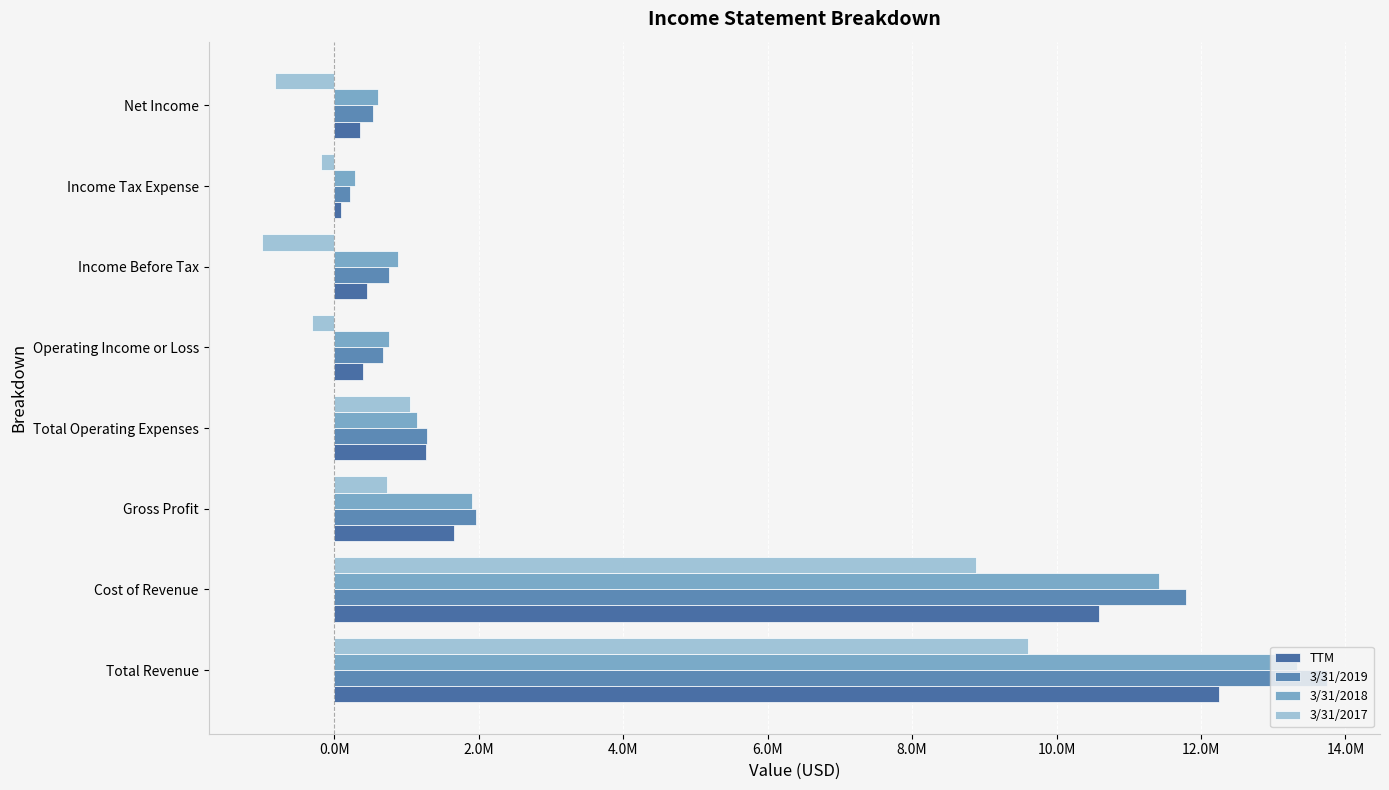

How many data points in 3/31/2018 are above 1146000?

3